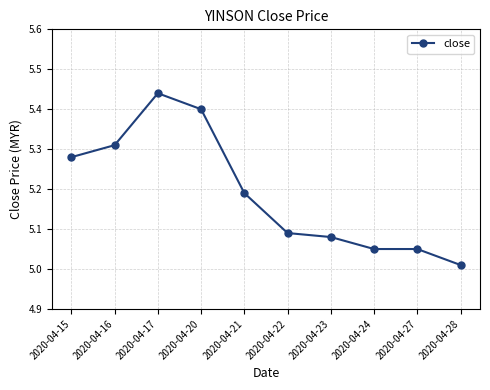

How many distinct data groups are displayed?

1